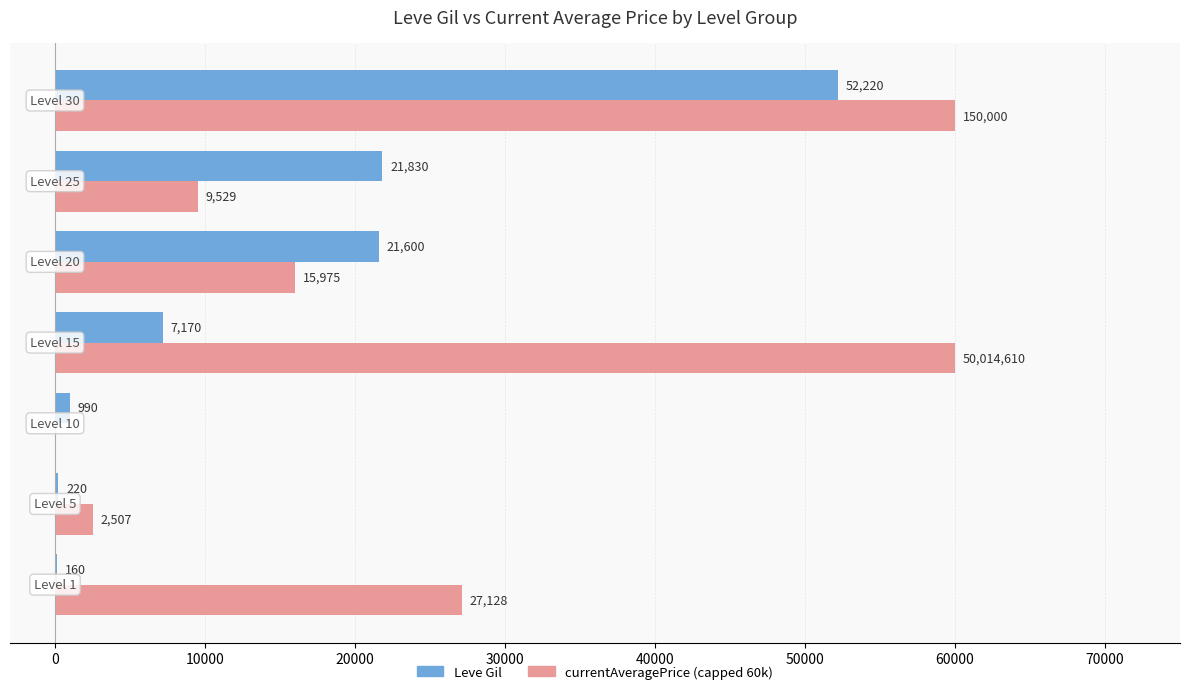

Which series has the largest range (max minus min)?

currentAveragePrice (capped 60k)